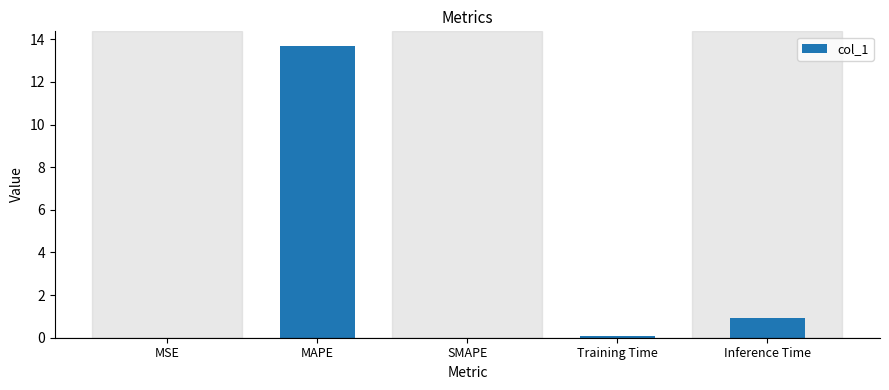

What is the sum of all values?

14.7